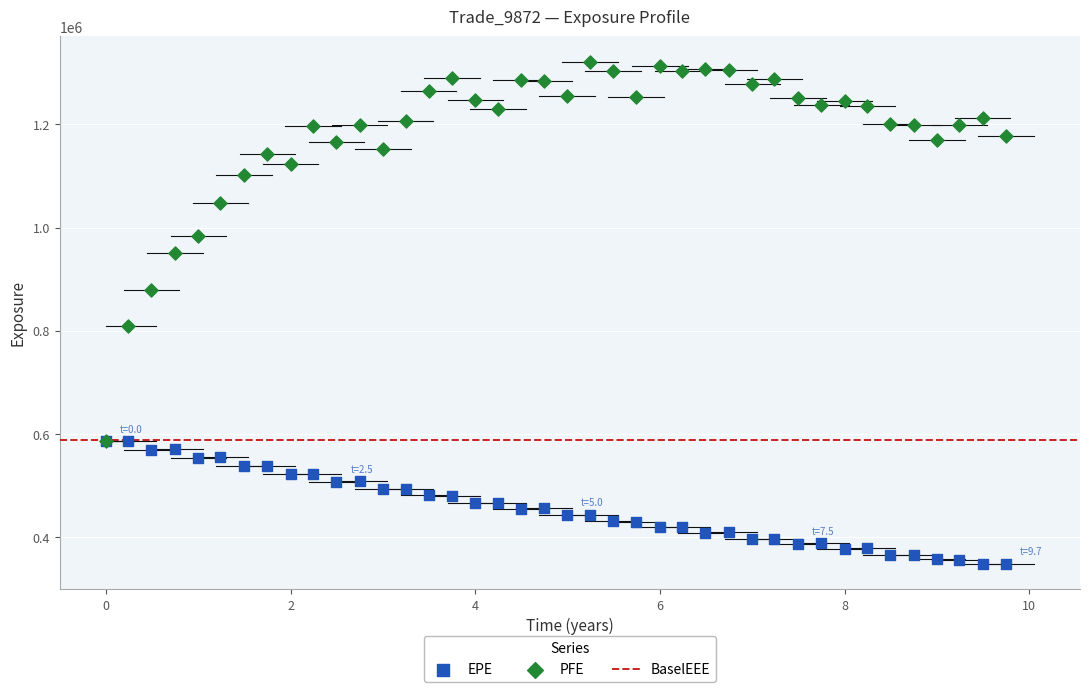

Across all series, what Y value is closest to 834928?

808849